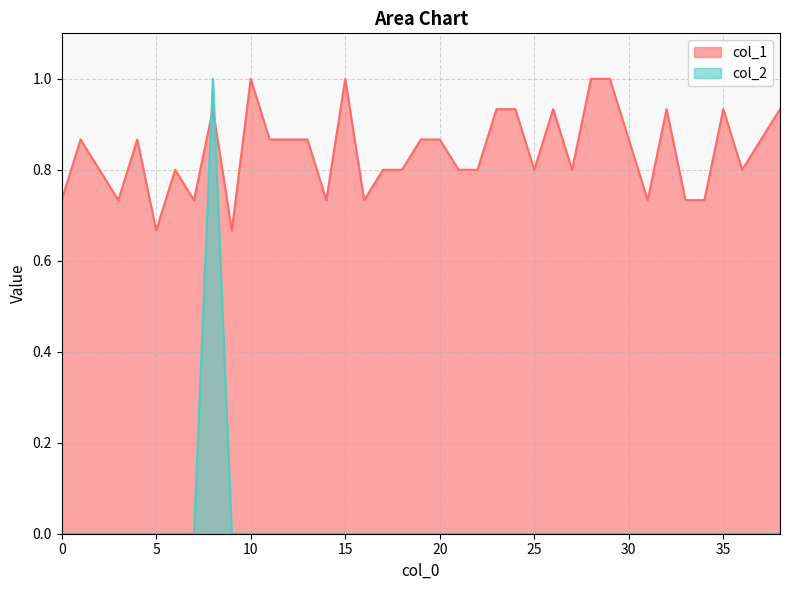

List the series in order of their peak value, highest first.

col_1, col_2